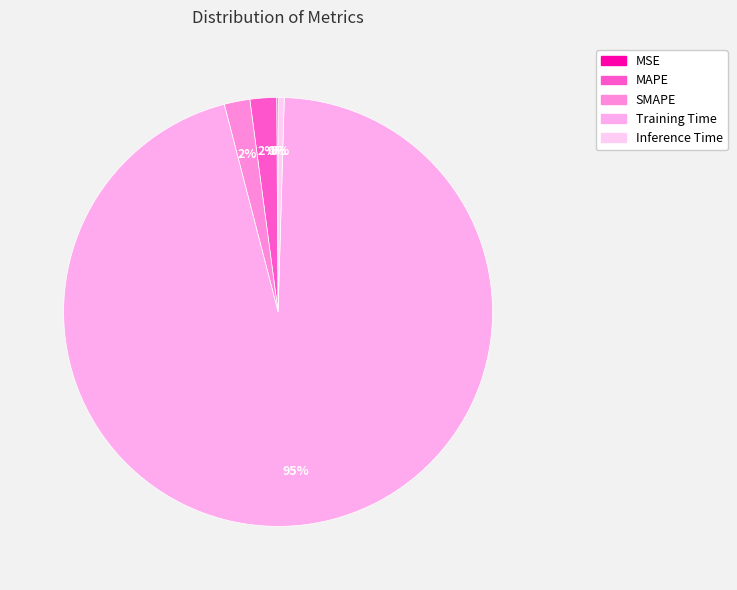

Is it true that MSE is 0% of the pie?

True